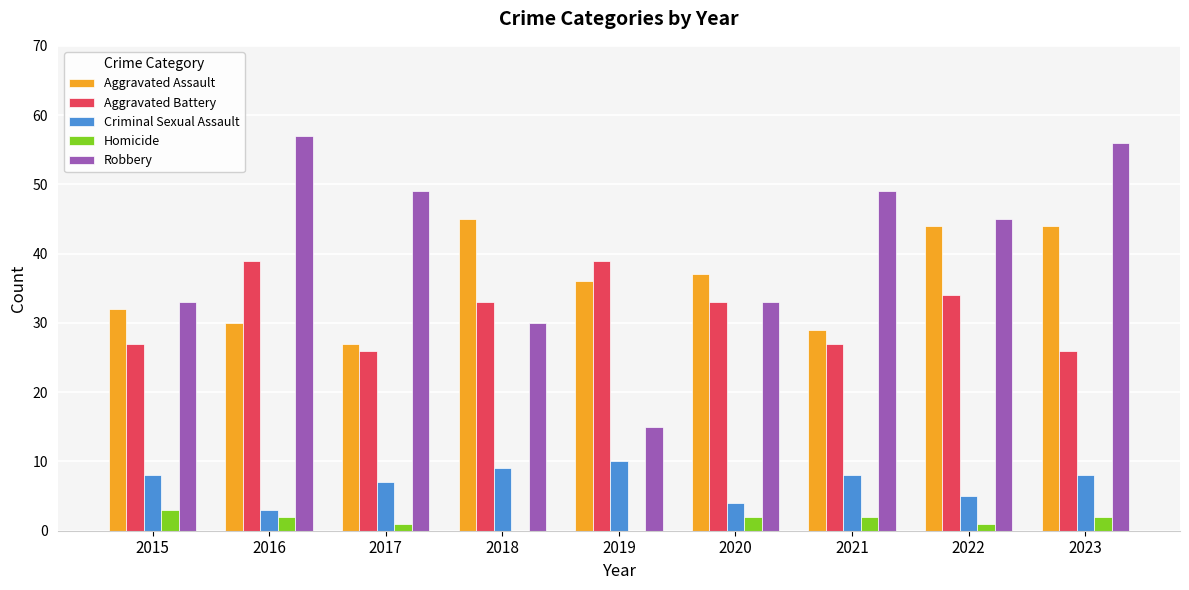

What is the average value of the Criminal Sexual Assault series?

7